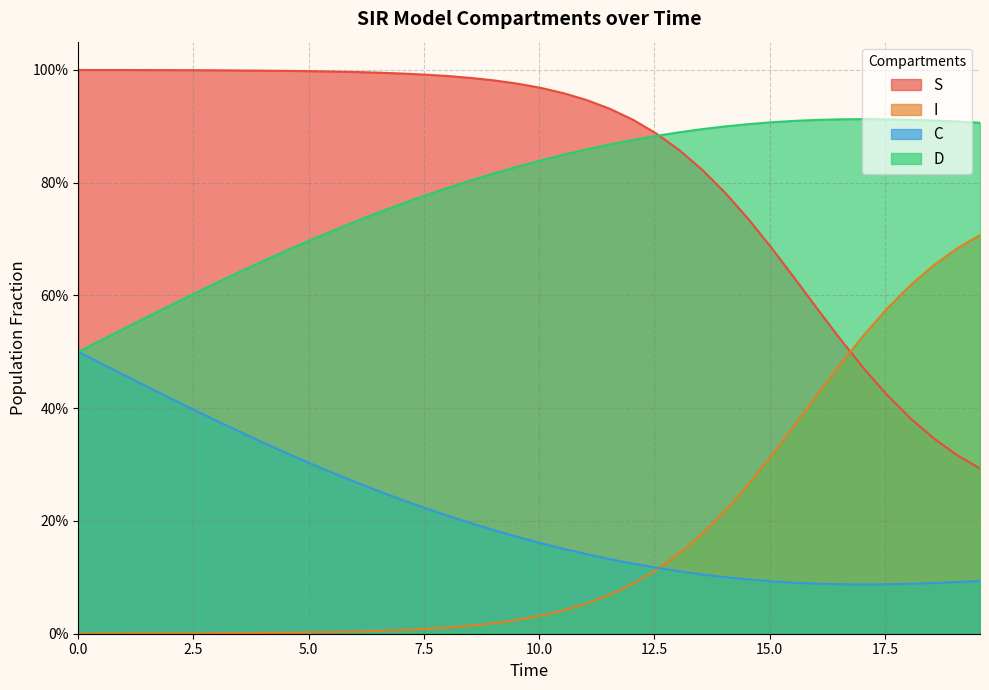

True or false: I has more than 2 interior local peaks.

False